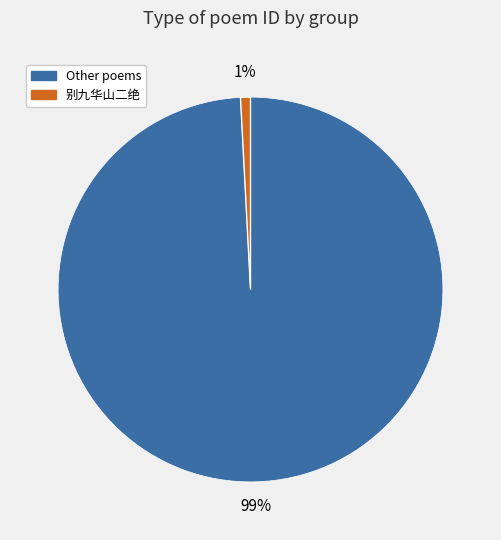

To the nearest percent, what is the average slice percentage?

50%